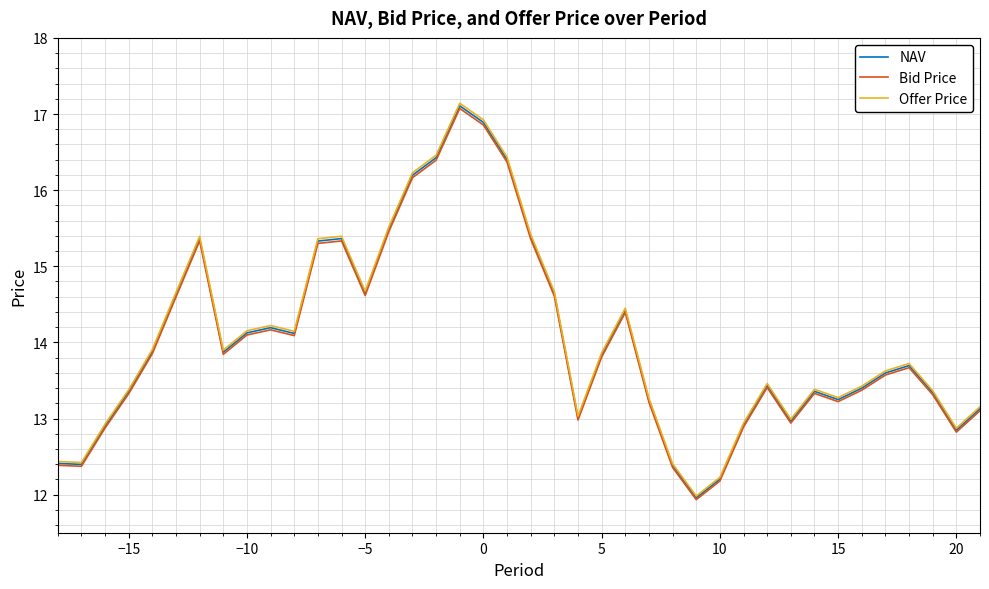

Which series has the widest spread of values?

Offer Price